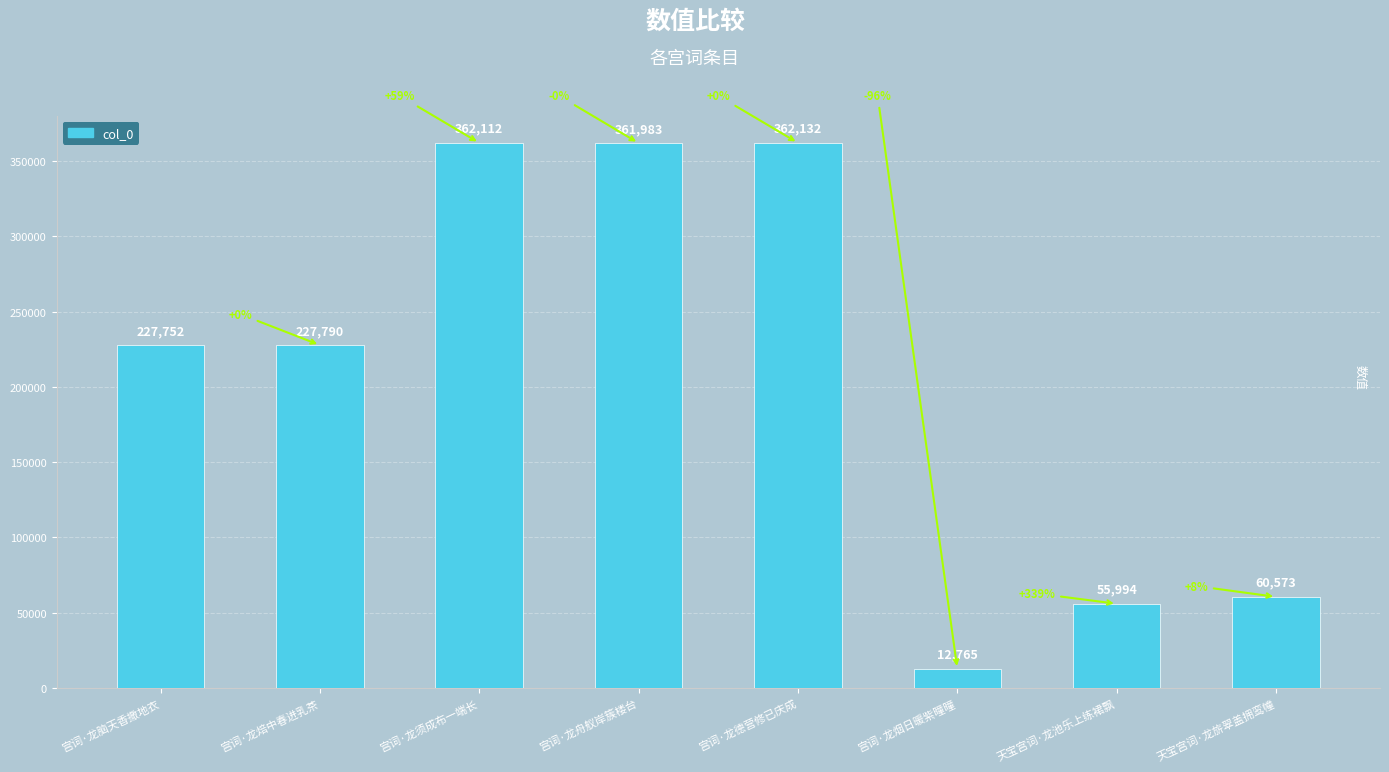

What is the sum of the values at 天宝宫词·龙池乐上练裙飘 and 宫词·龙舟舣岸簇楼台?

417977